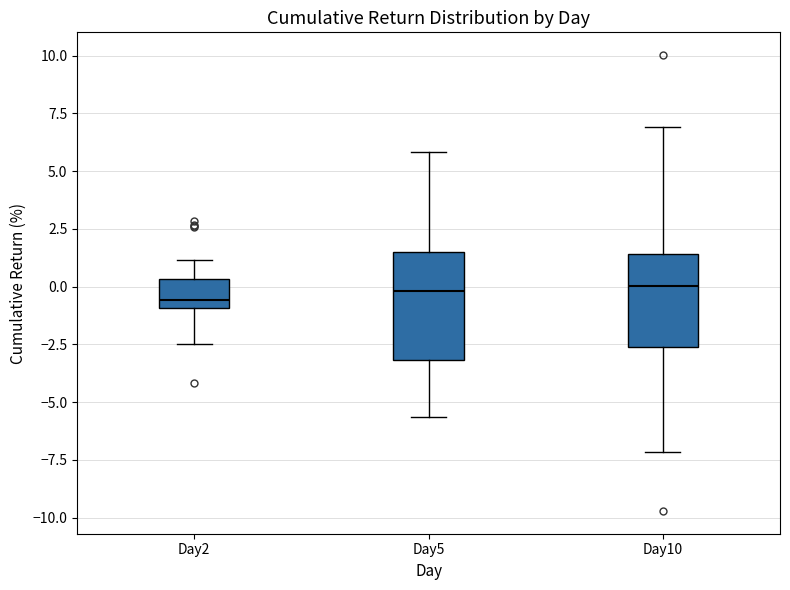

Where is the upper edge of the box for Day2 on the y-axis? The values are not printed on the chart, so give them approximately, as read against the axis.

0.5